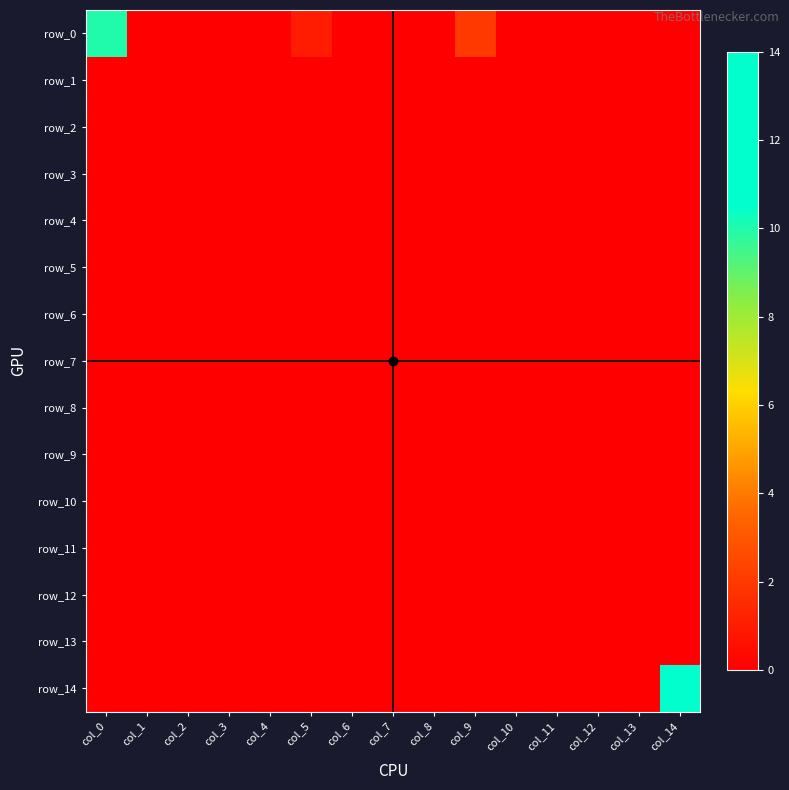

Is it true that row_6 equals 0 at col_1?

True